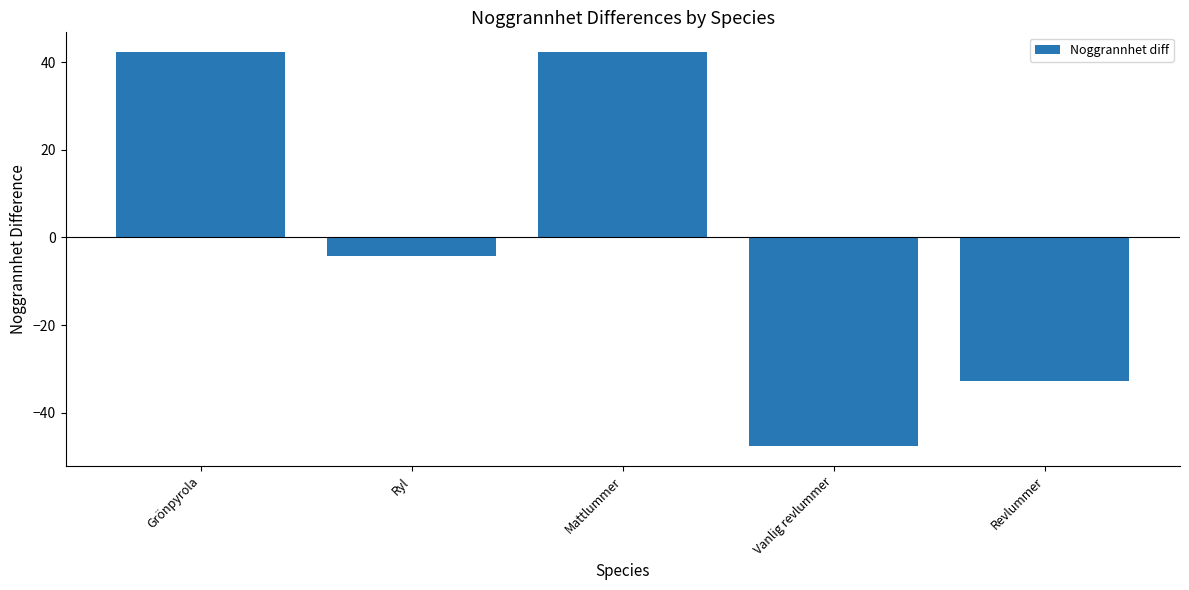

Does the chart contain stacked bars?

No